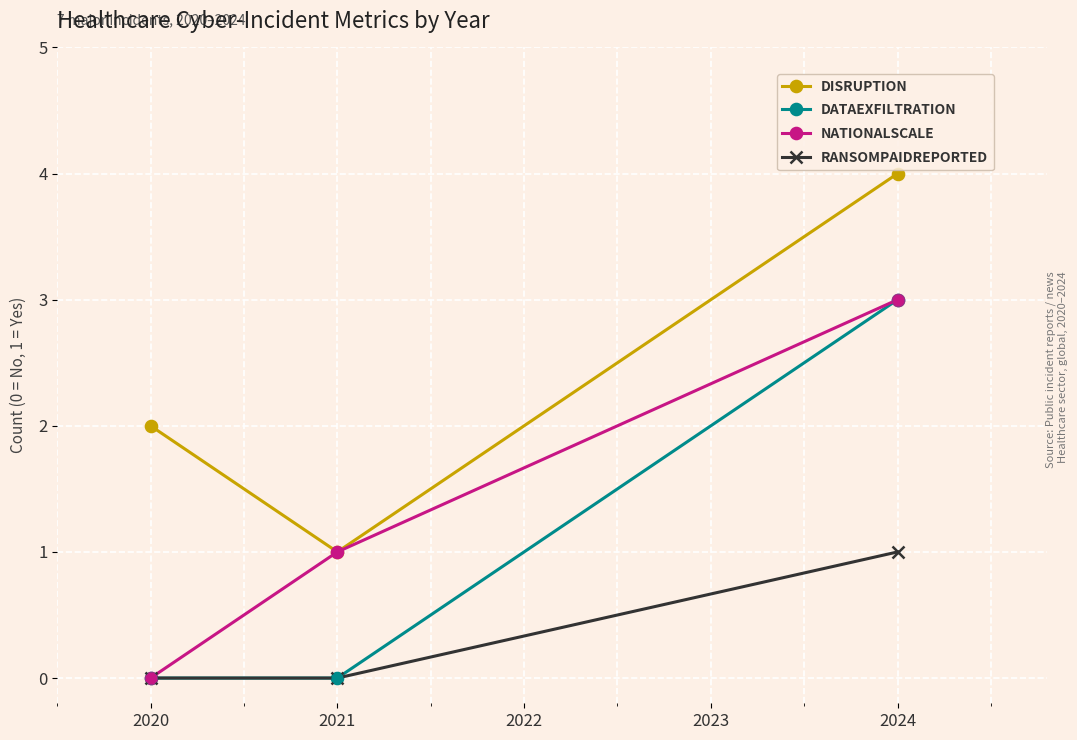

At which category is the sum across all series the highest?

2024